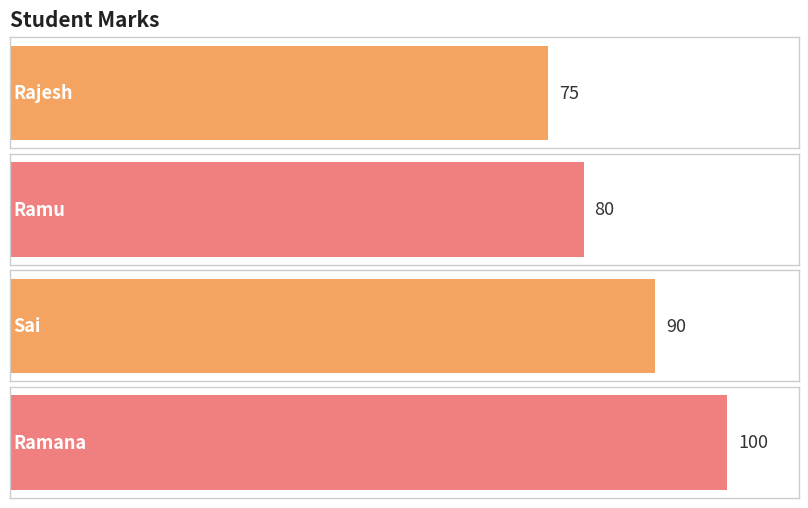

How many series are shown in this chart?

1